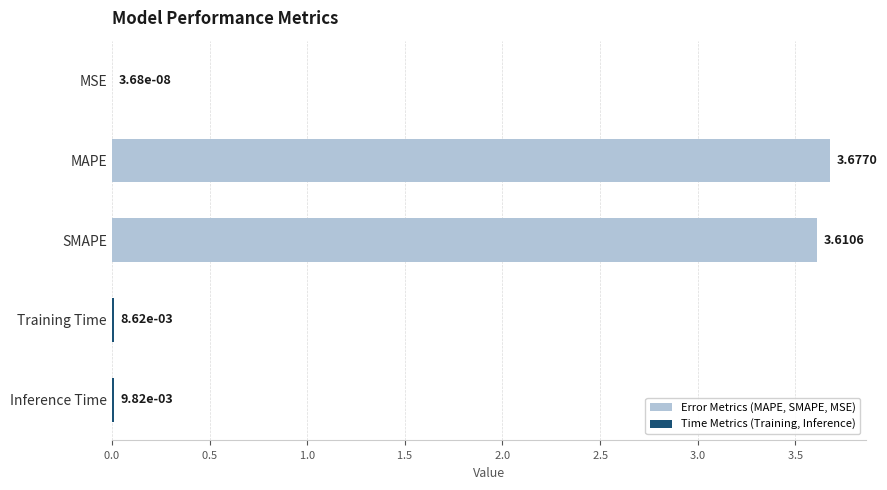

Where is the data nearest to the value 1?

Inference Time